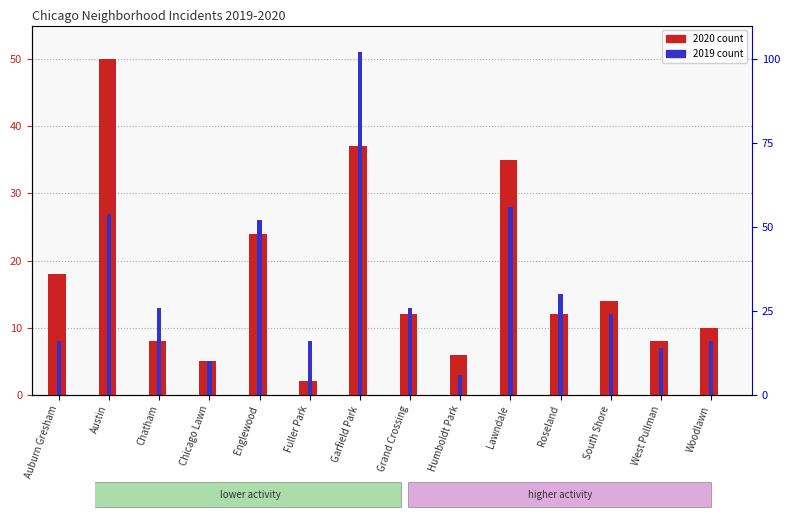

Which series changed the most between Auburn Gresham and Humboldt Park?

2020